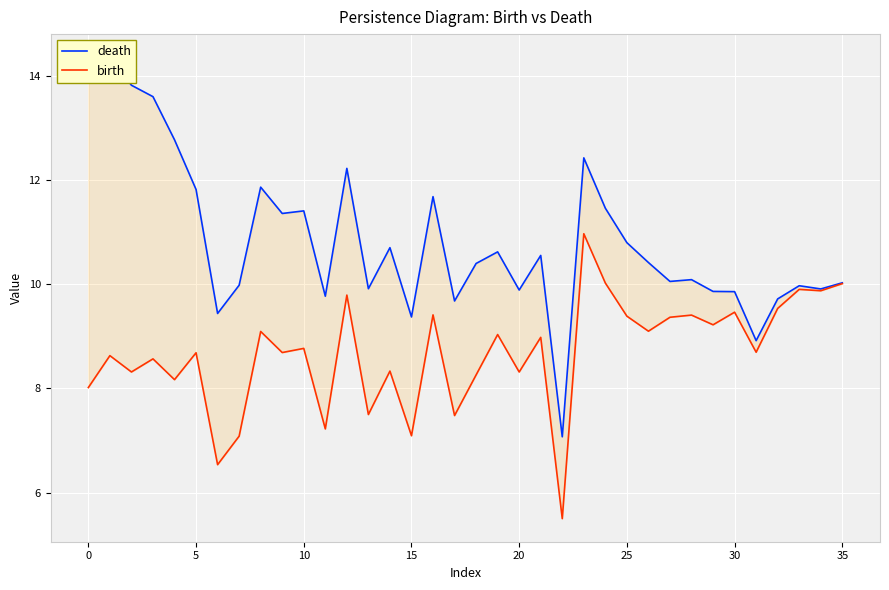

What is the difference between the second highest and minimum values in the death series?

6.8